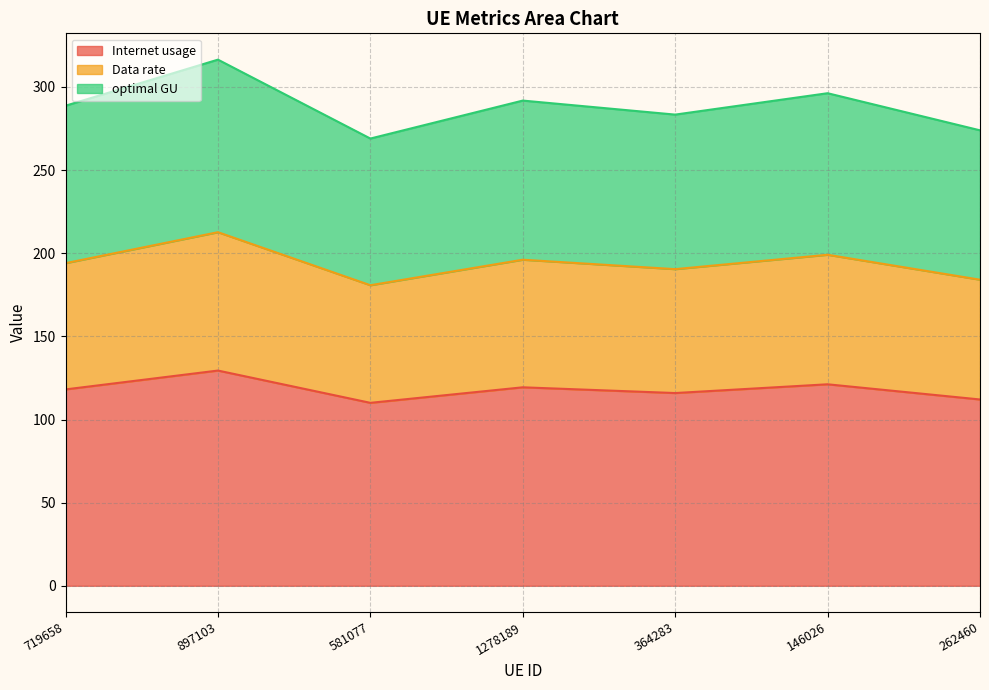

Between 719658 and 1278189, which series saw the biggest shift?

optimal GU